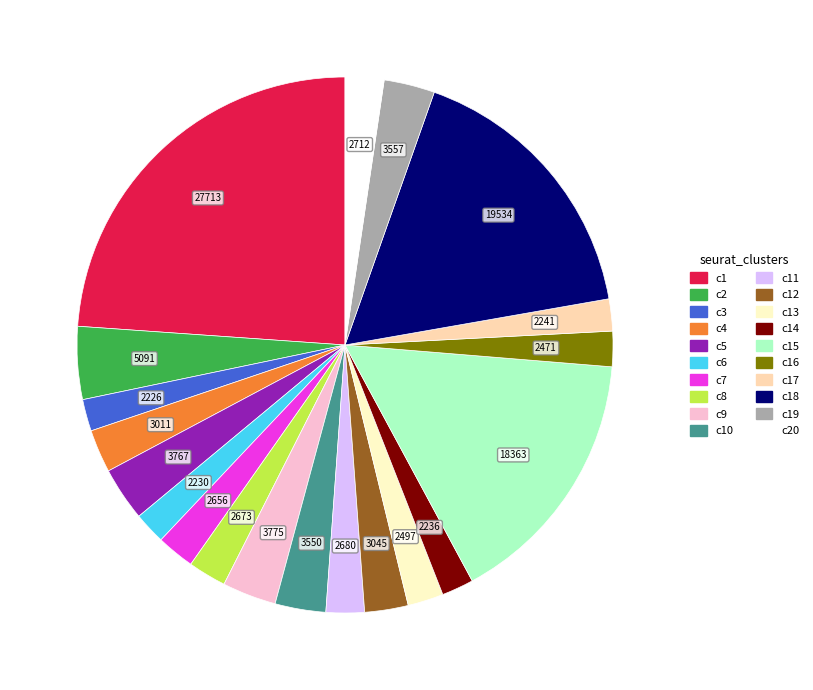

Count the number of slices in the pie.

20